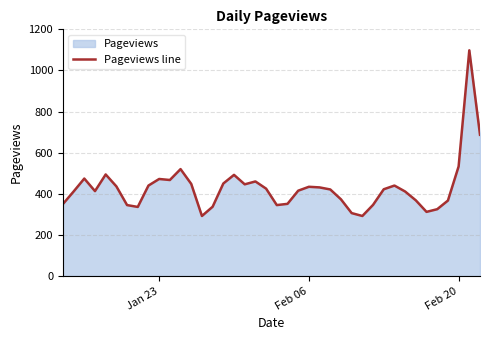

What is the smallest value displayed?

292